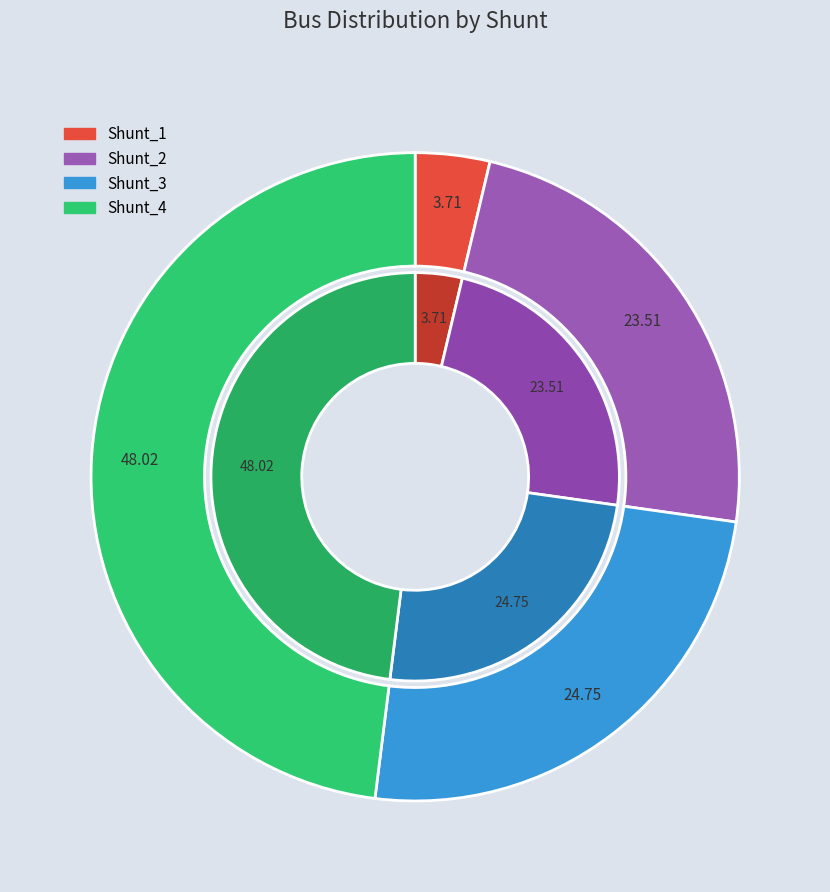

Combined, do Shunt_2 and Shunt_3 account for over 50%?

No